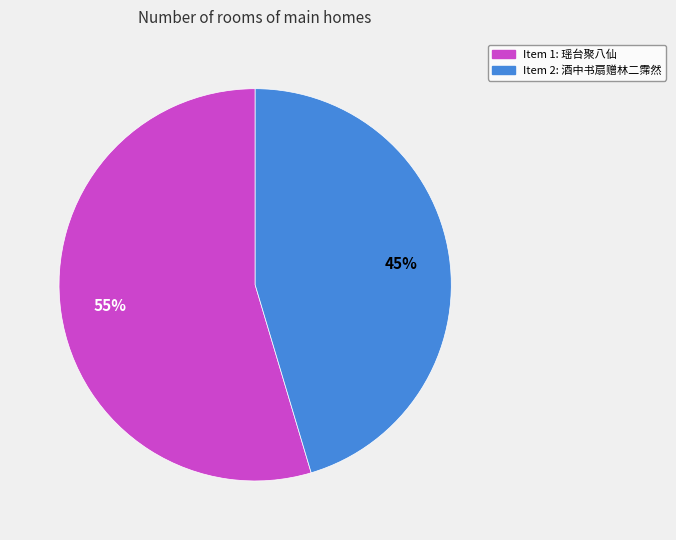

Does any single category account for the majority?

Yes